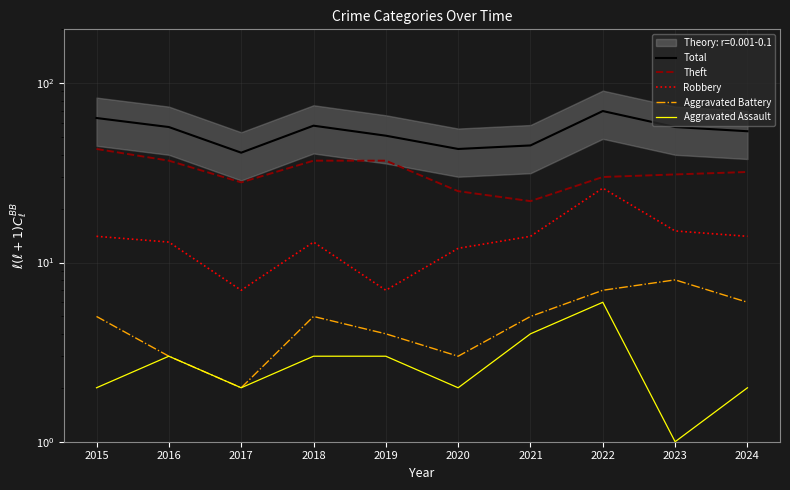

Which series has the largest total across all categories?

Total